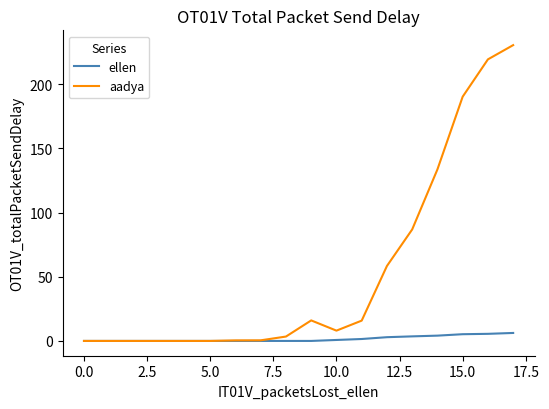

List the series in order of their peak value, lowest first.

ellen, aadya